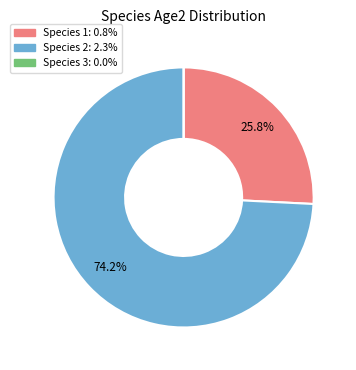

Is there a majority slice in this chart?

Yes